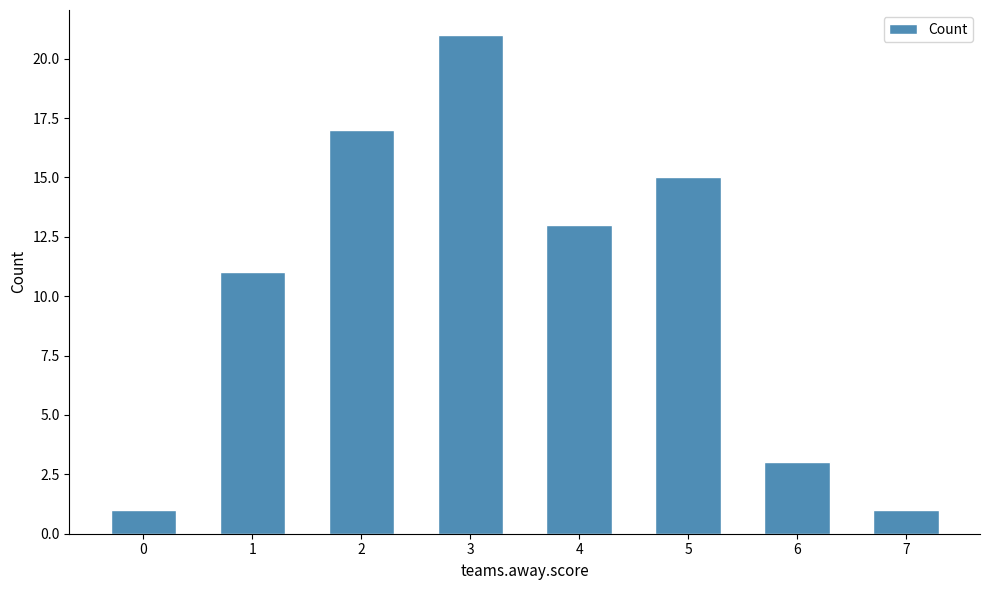

At which category does the chart reach its peak across all series?

3